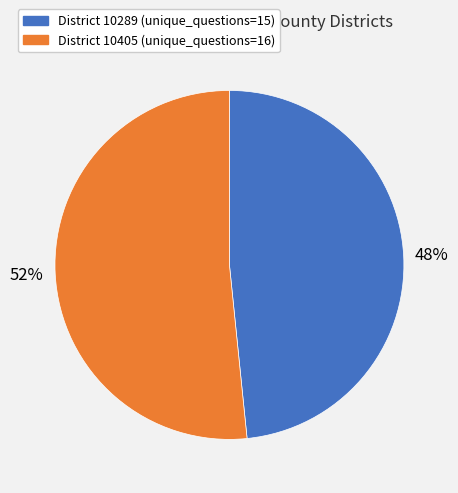

Does any single category account for the majority?

Yes